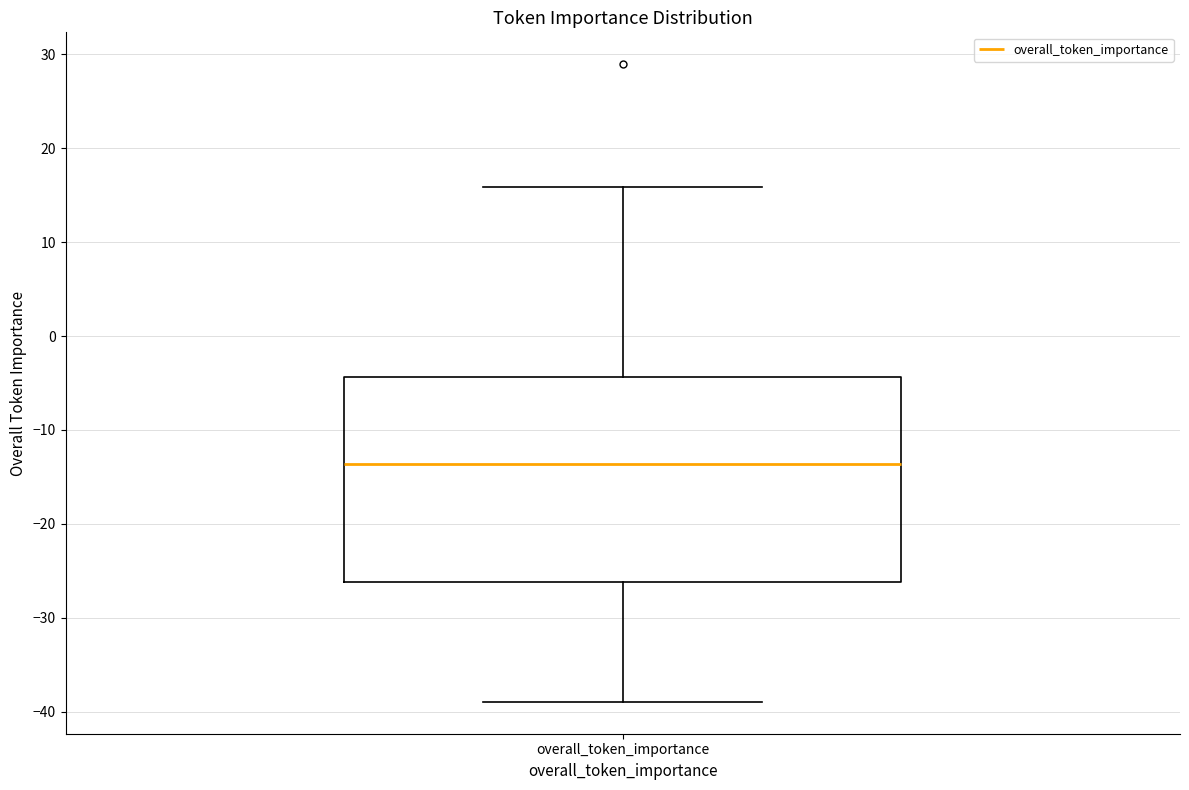

Transcribe this box plot: give where the median line is, the range the box spans, and where the two whiskers end, as read against the y-axis. The values are not printed on the chart, so give them approximately, as read against the axis.

median -14, box -26 to -4, whiskers -39 to 16